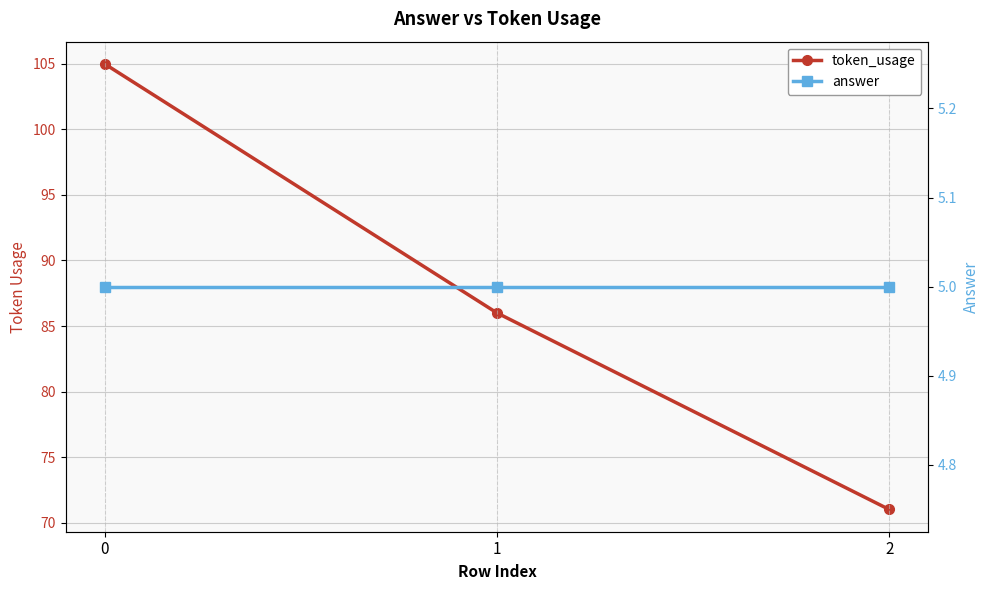

At how many categories does at least one series exceed 24?

3